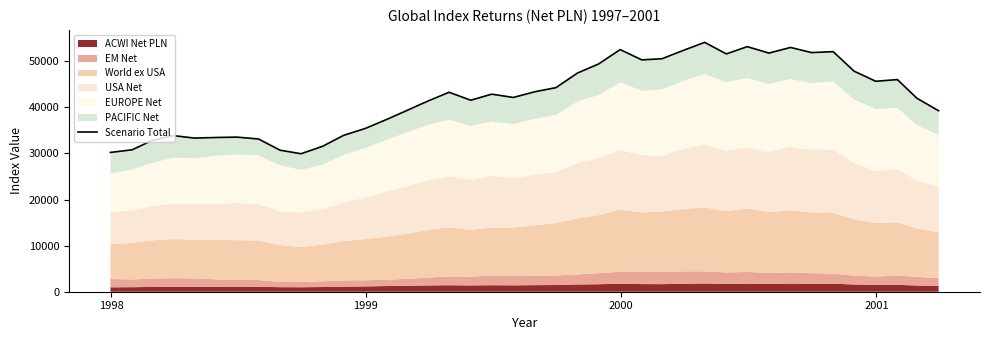

True or false: the data has more than 0 interior local peaks.

True